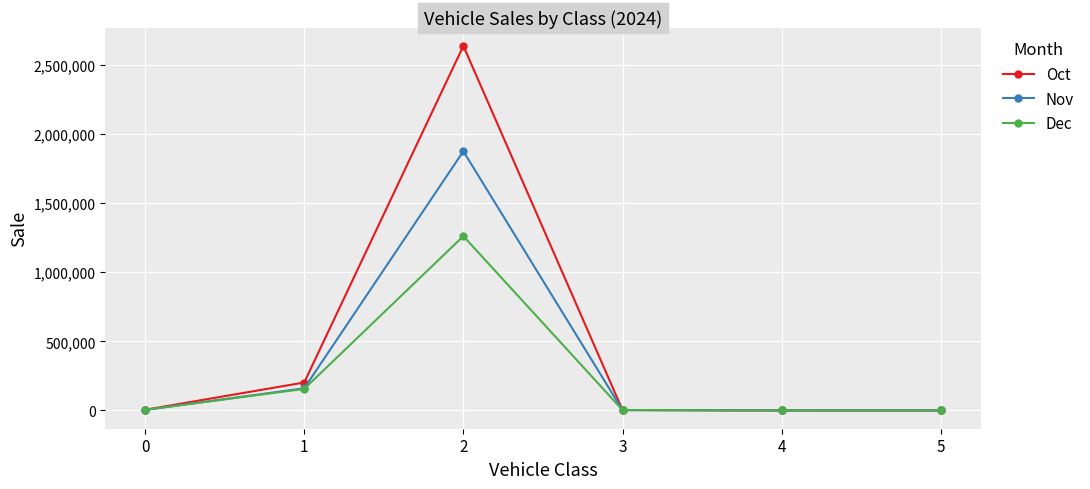

Where is Nov nearest to the value 936621?

1